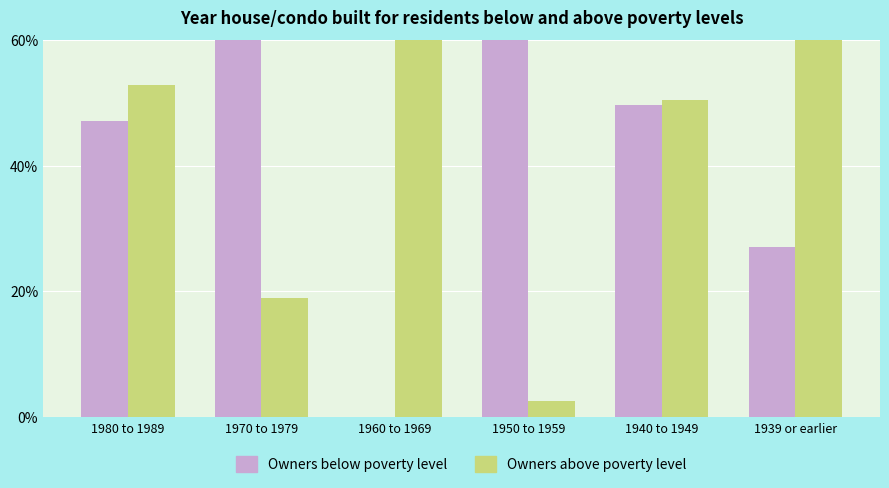

Reading left to right, transcribe all the data shown in this chart.

Owners below poverty level: 47.1	81.1	0.0	97.4	49.6	27.1
Owners above poverty level: 52.9	18.9	100.0	2.6	50.4	72.9